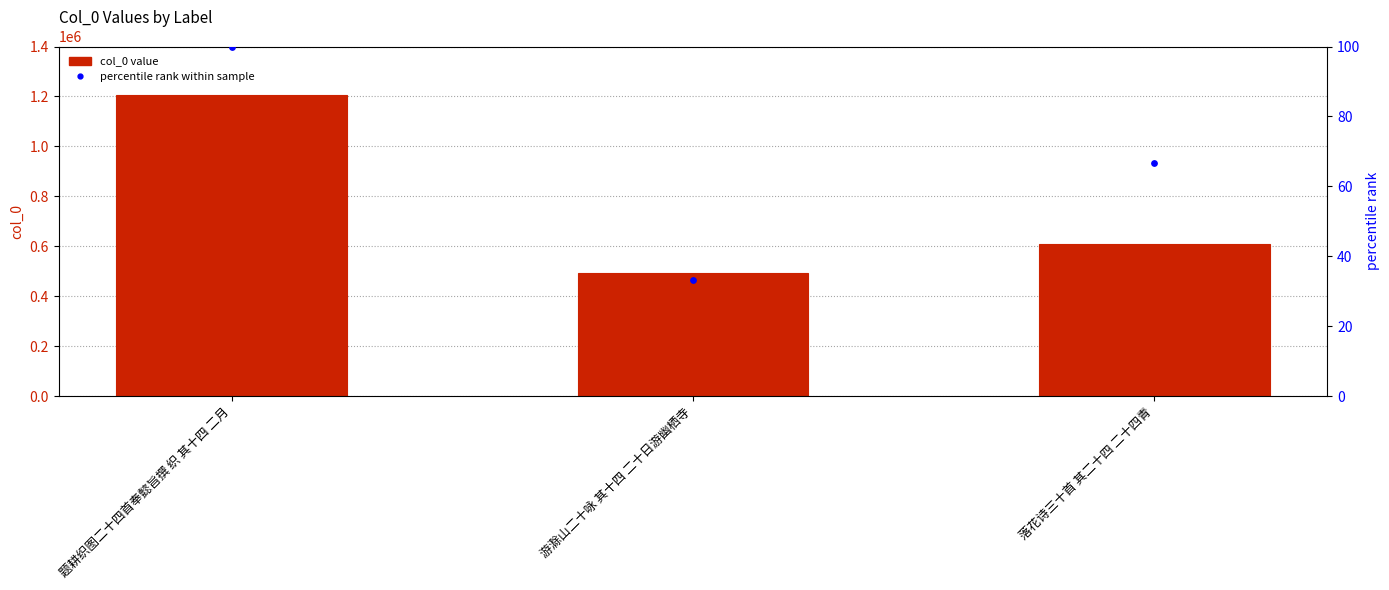

Which series contains the highest Y value?

col_0